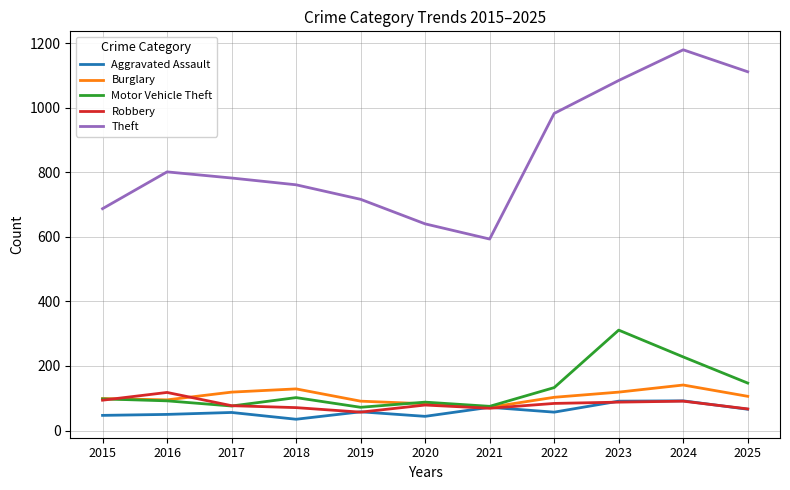

Read the Aggravated Assault value at 2020.

44